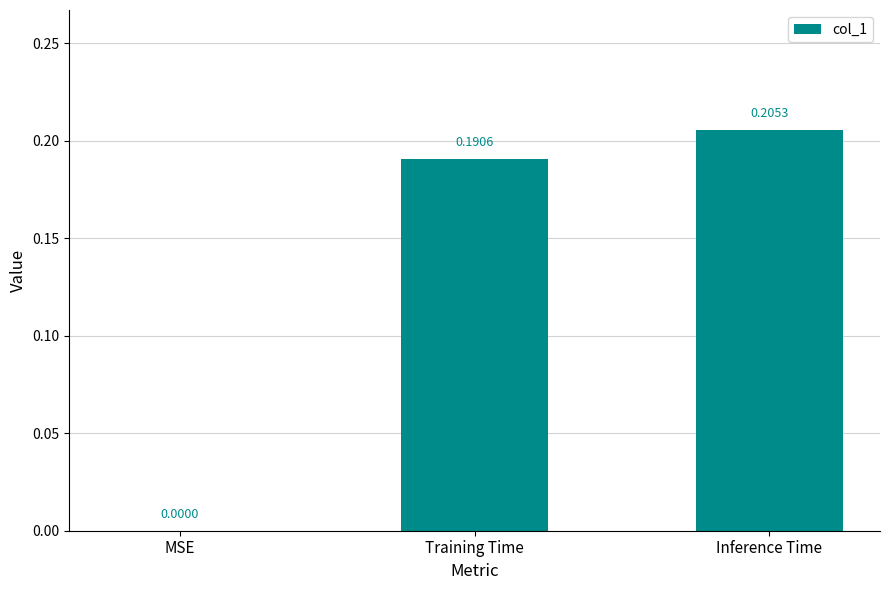

Which category has the highest value across all series?

Inference Time